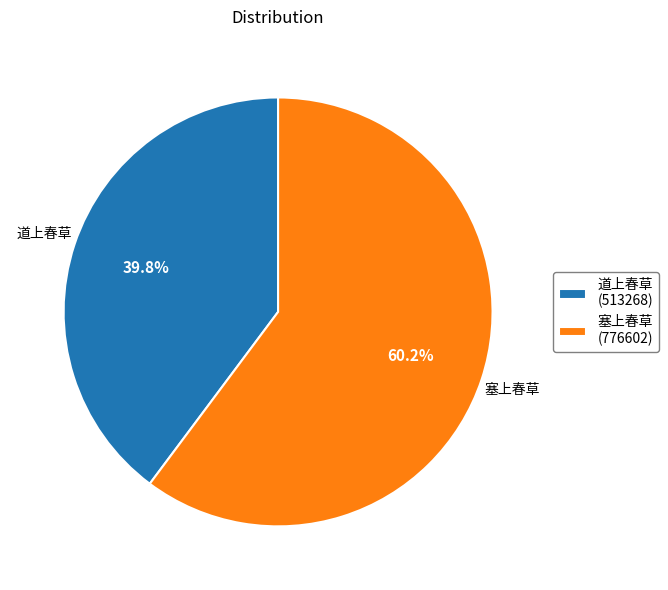

Combined, do 道上春草 and 塞上春草 account for over 50%?

Yes